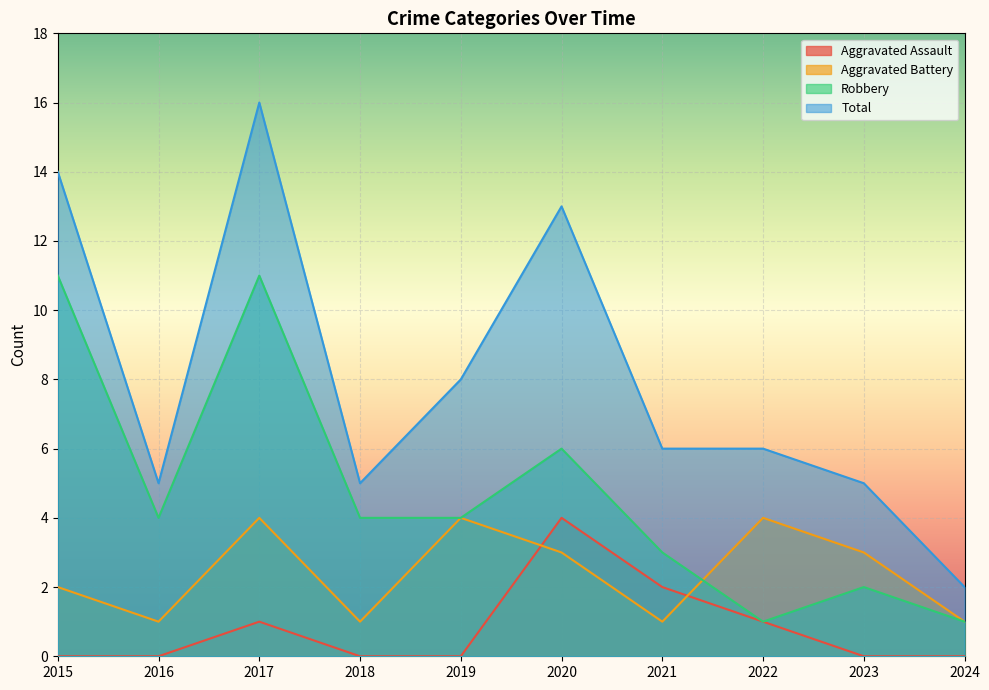

What is the total value across all series at 2019?

16